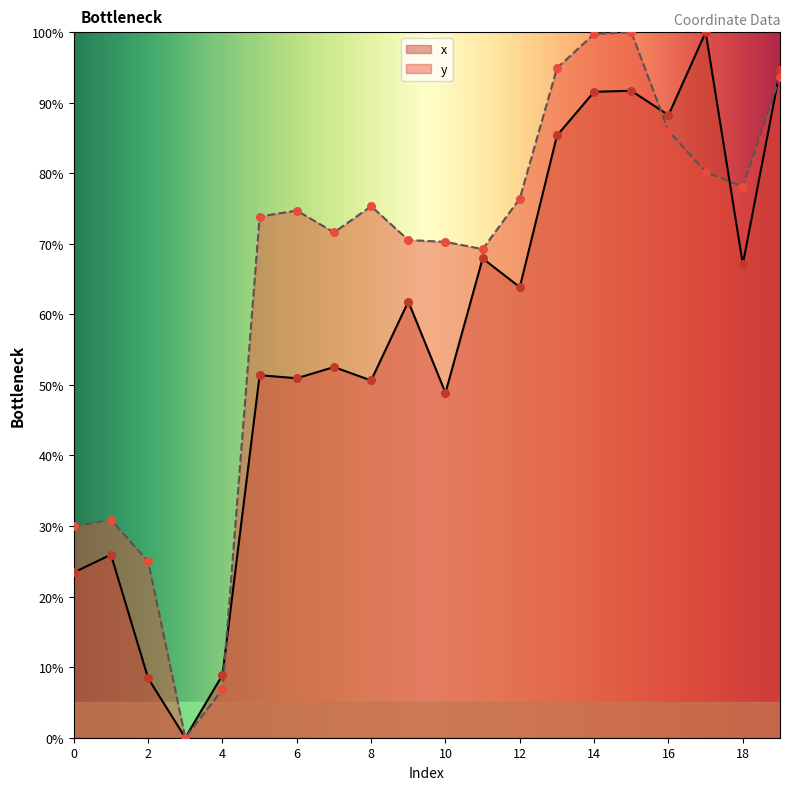

Which series has the largest total across all categories?

y